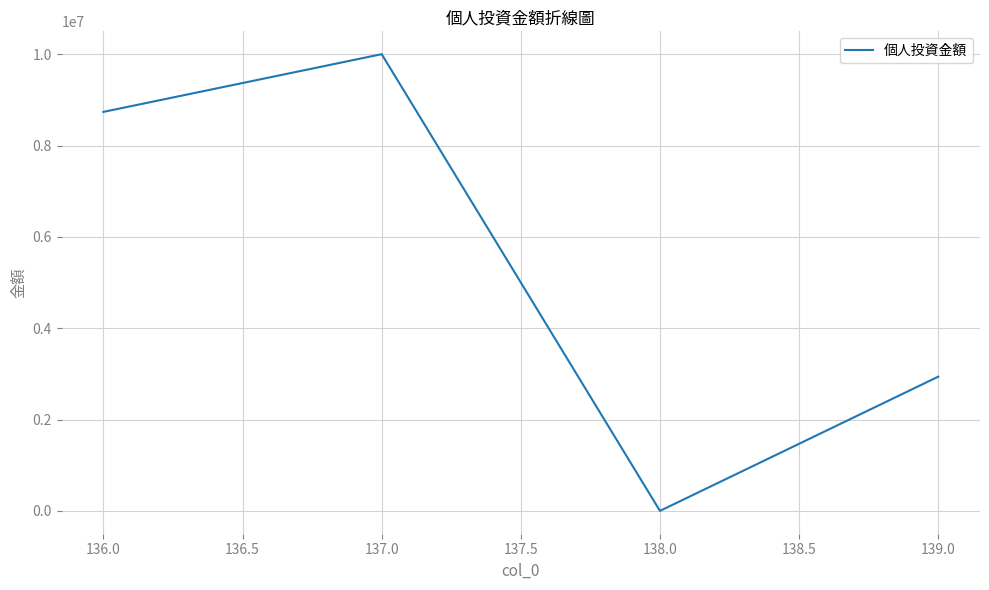

Is this an area chart (filled region under the line)?

No